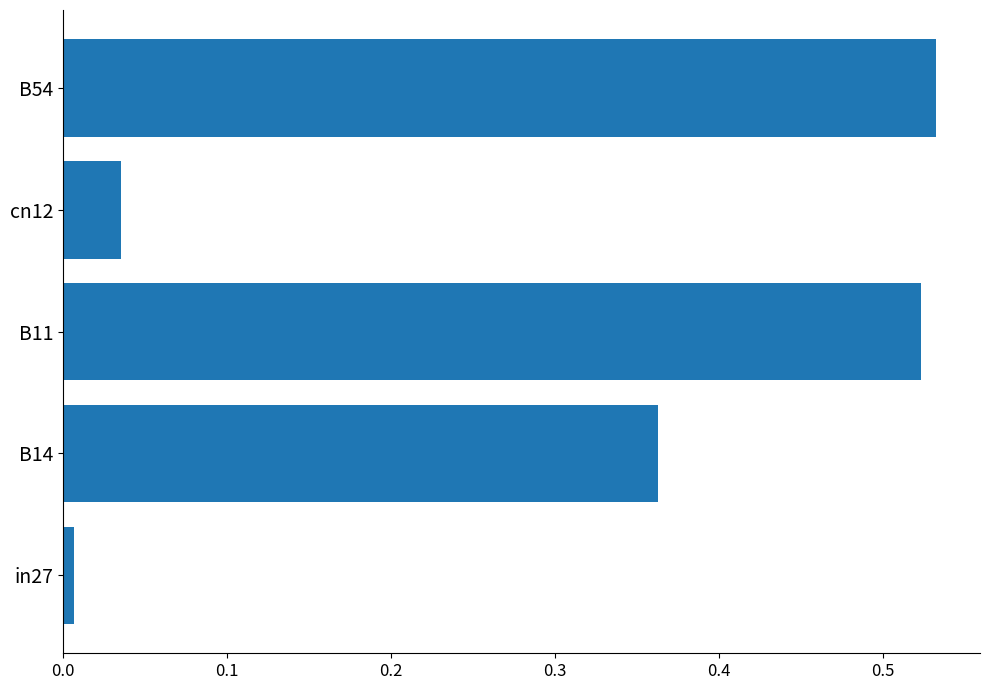

Where is the data nearest to the value 0?

in27